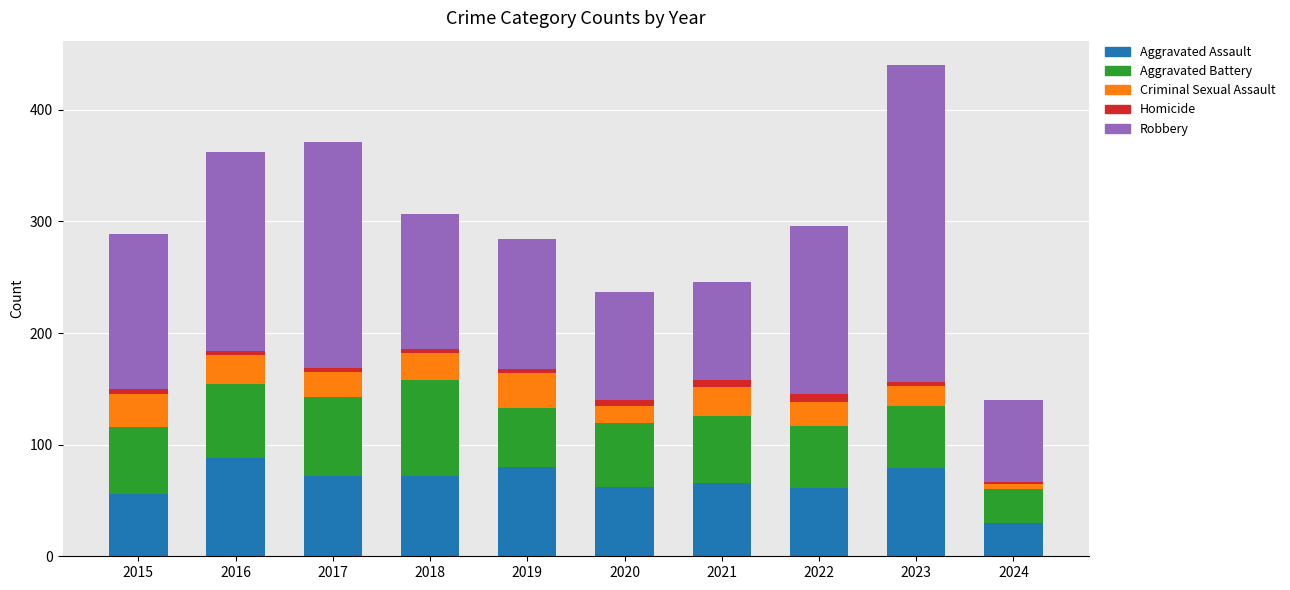

Is it true that Aggravated Assault equals 79 at 2023?

True